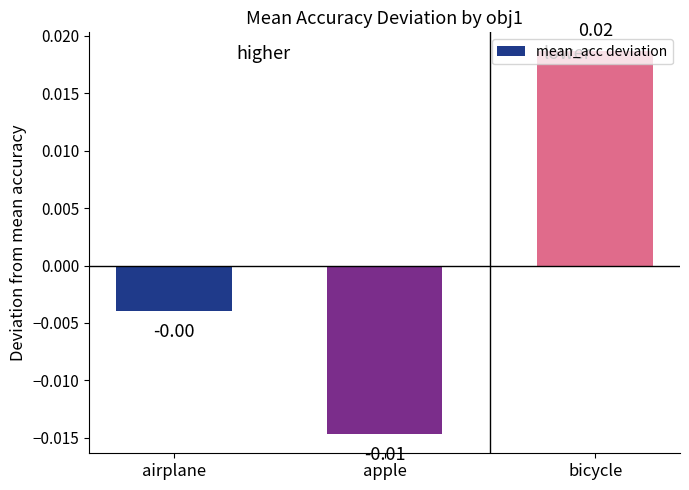

How many bars are there in total?

3